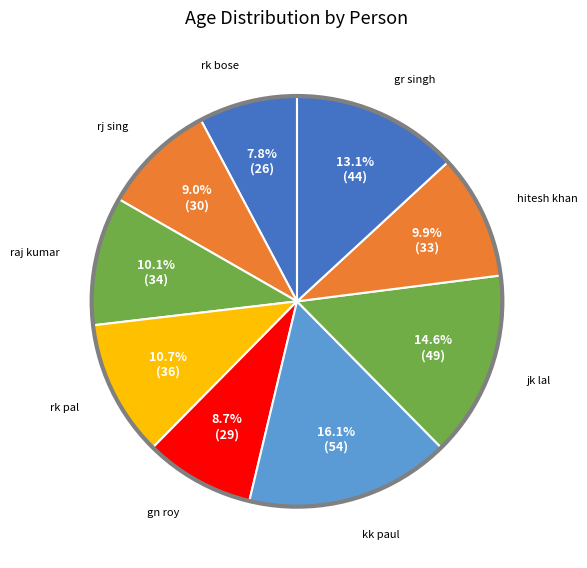

What portion of the pie excludes jk lal?

85.4%